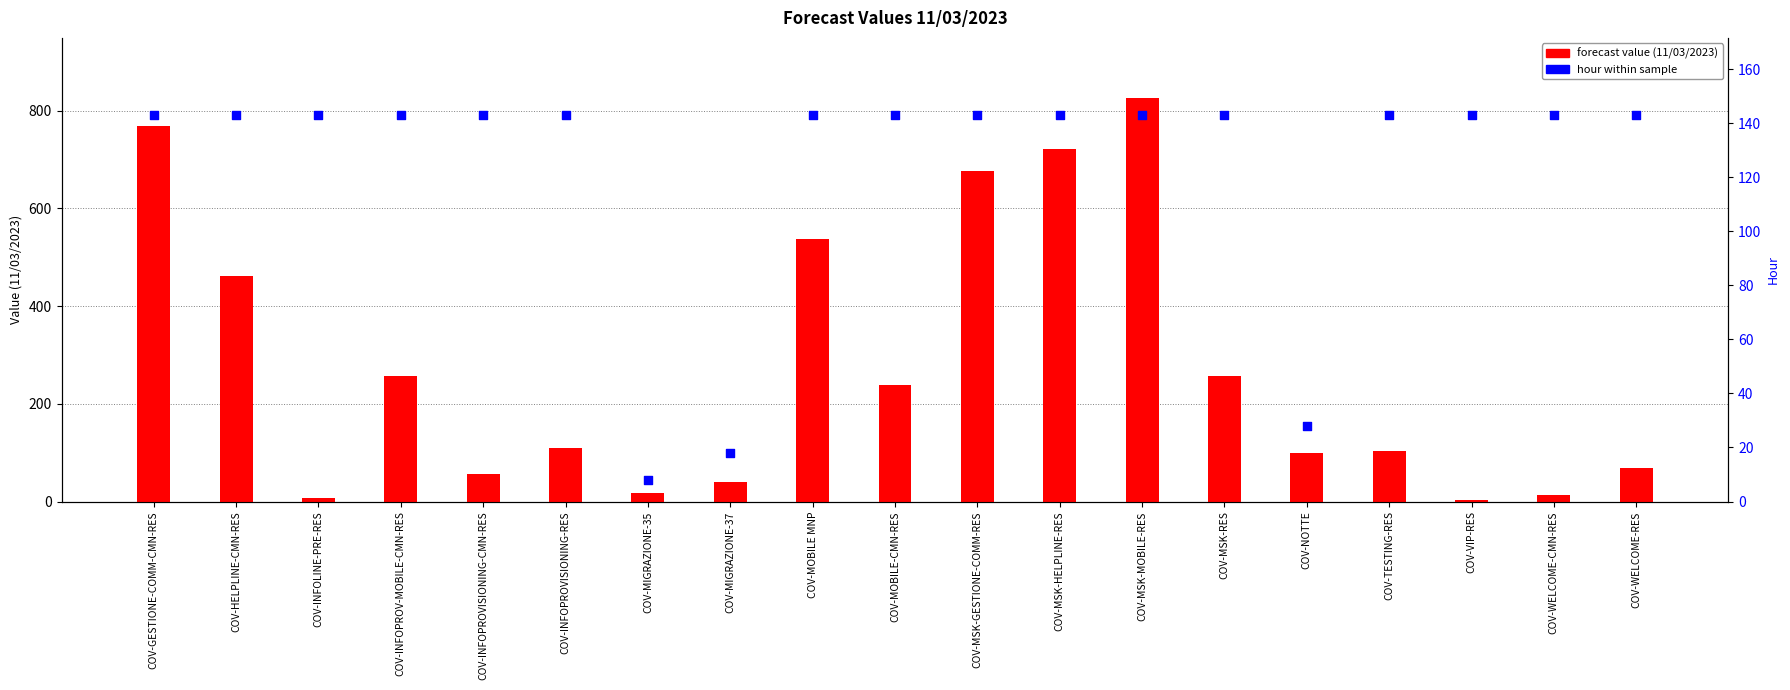

What is the total value across all series at COV-TESTING-RES?

247.0